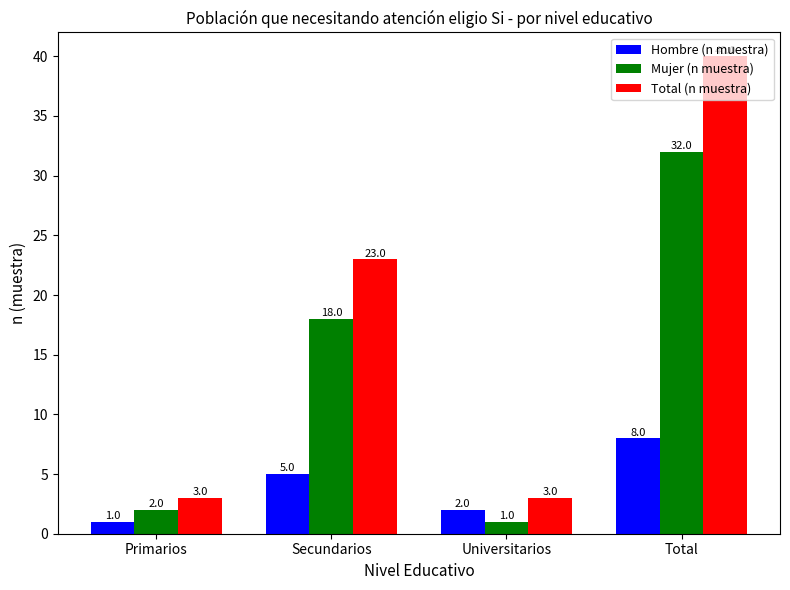

The Total (n muestra) series shows 40 at Total. True or false?

True